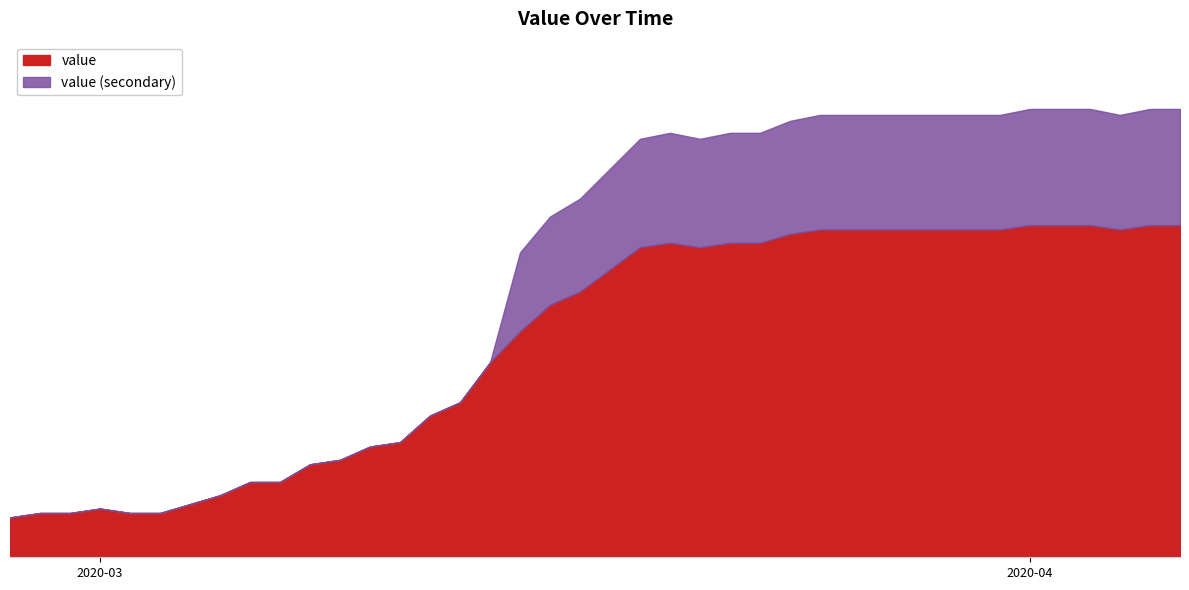

At which category does the data reach its first local peak?

2020-03-01